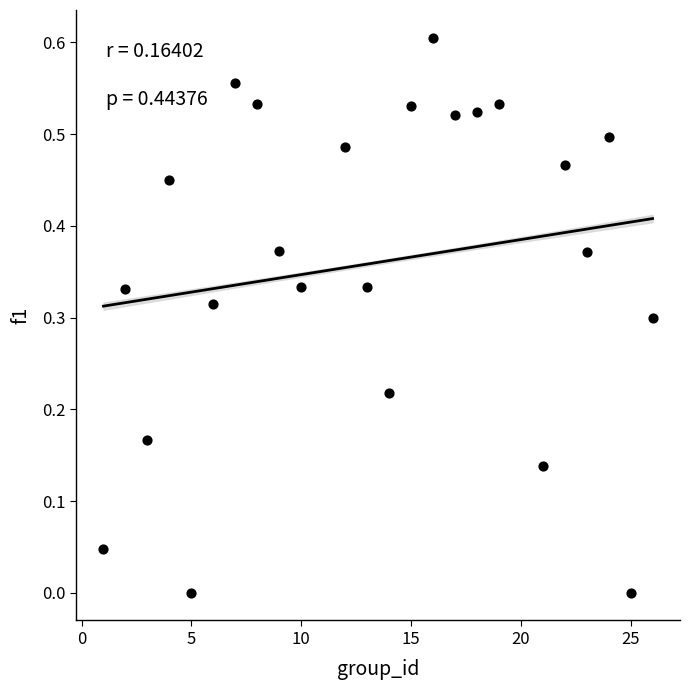

What is the range of X values (max minus min)?

25.0